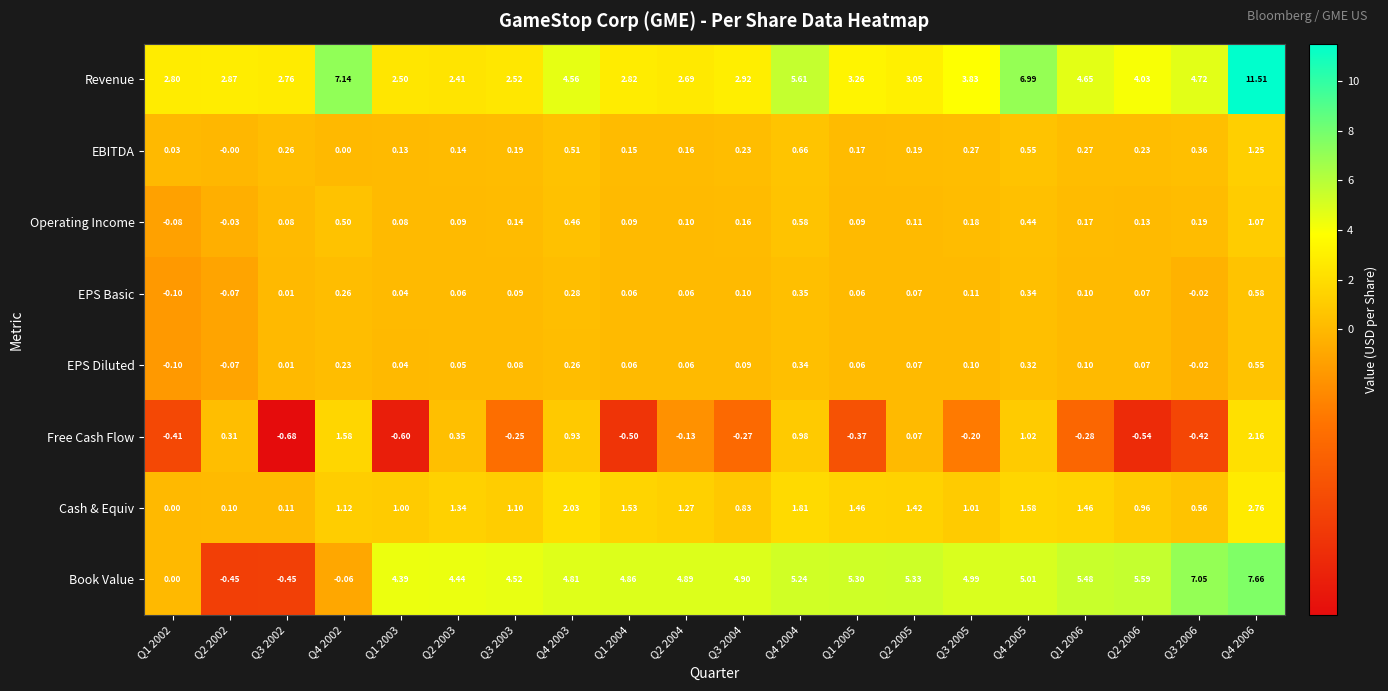

Which series has the largest total across all categories?

Revenue